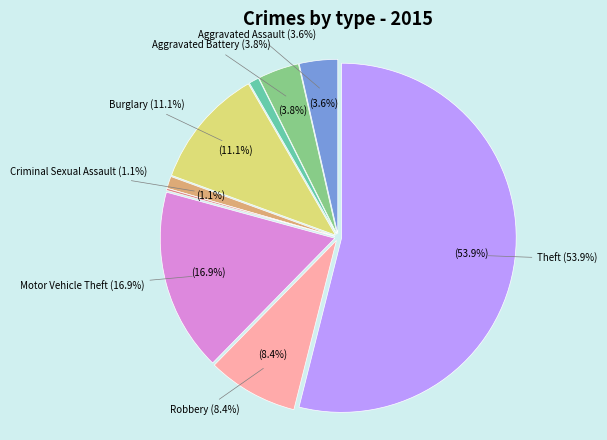

True or false: Burglary accounts for 5% of the total.

False